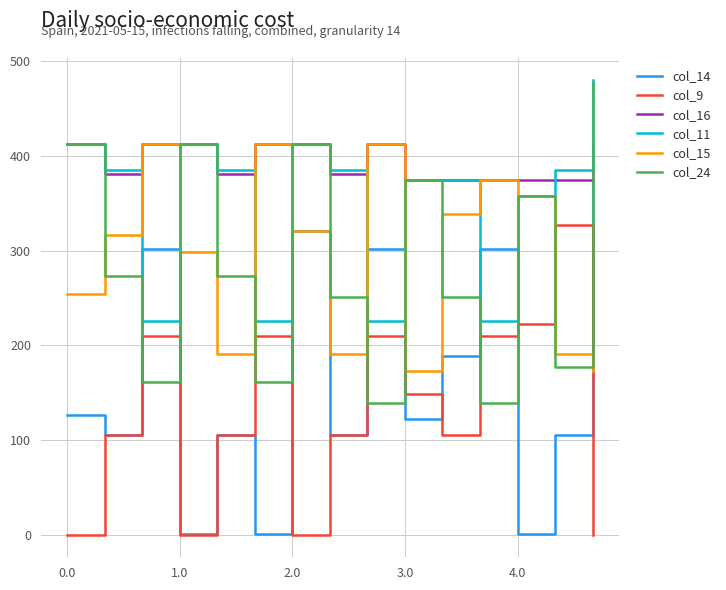

Which series has the largest total across all categories?

col_16